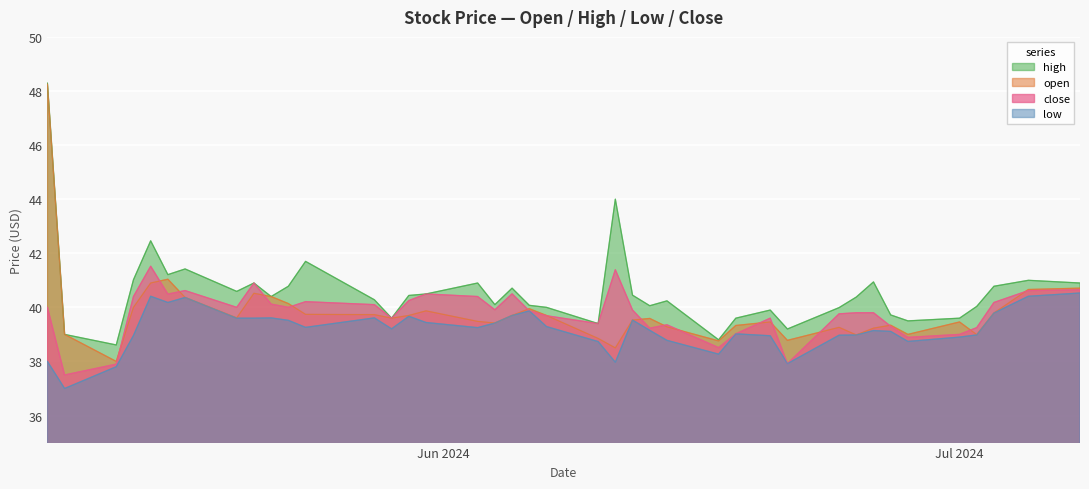

Which series has the largest range (max minus min)?

open